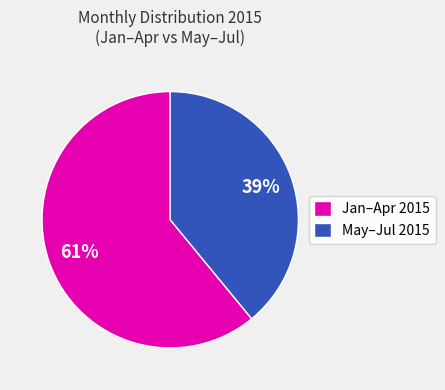

Do Jan–Apr 2015 and May–Jul 2015 together represent more than half of the pie?

Yes